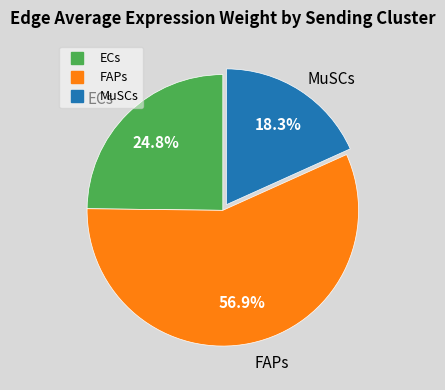

Is there any slice that represents more than half of the pie?

Yes